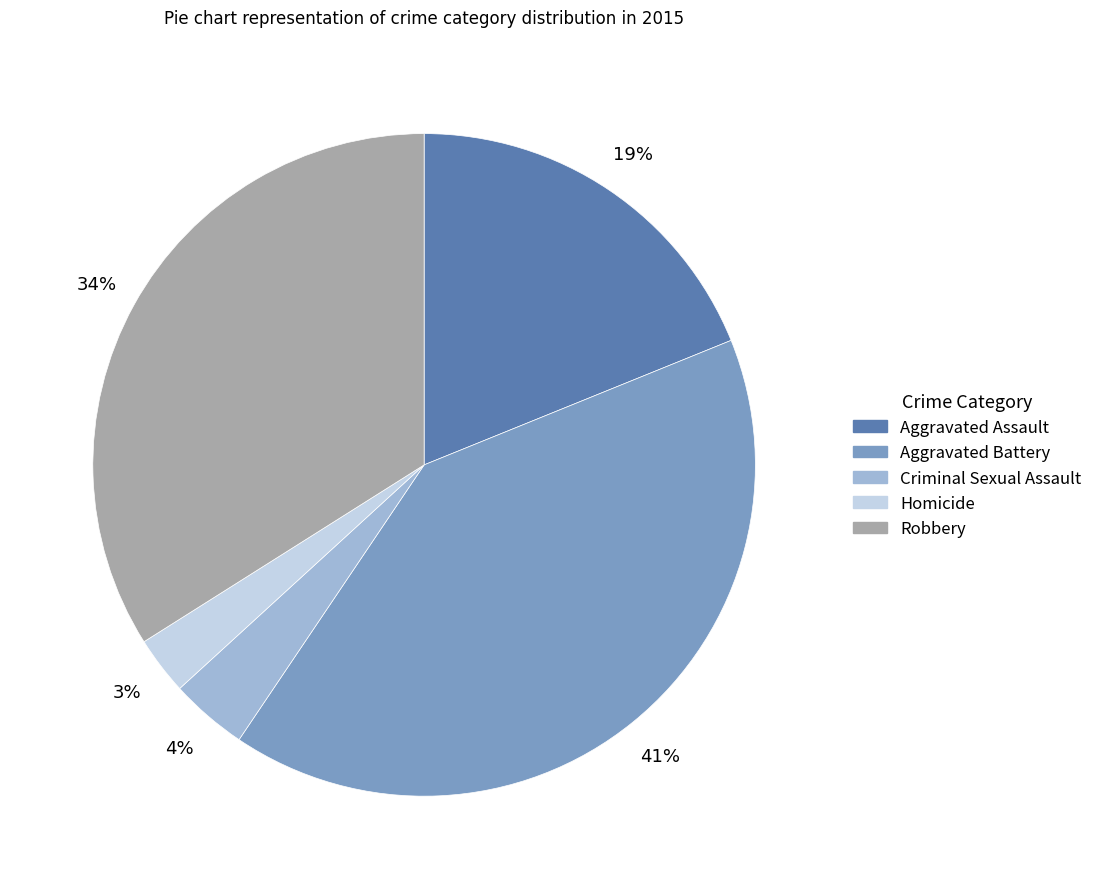

Does Robbery represent more than half of the total?

No